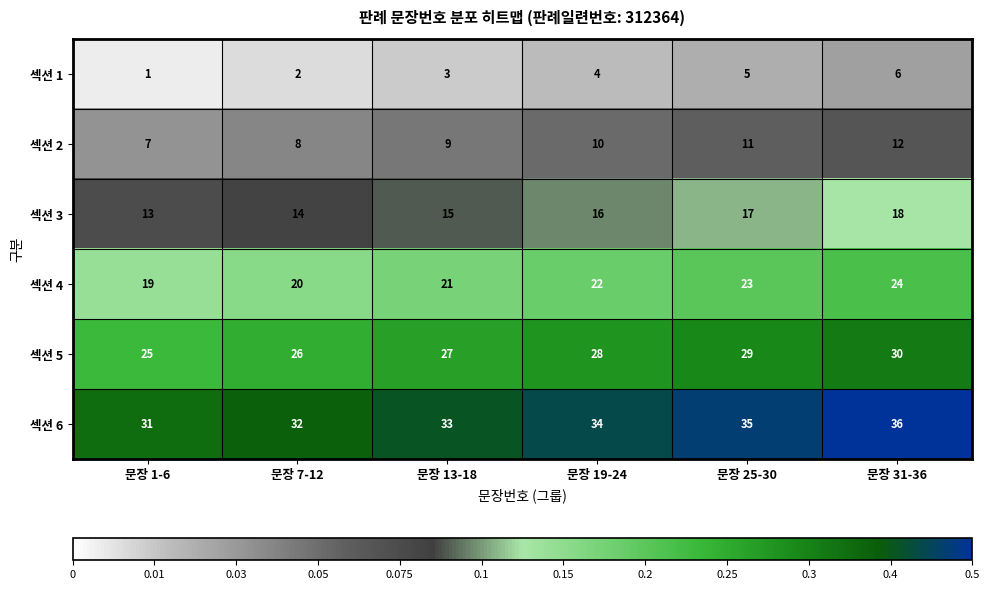

Rank the series by their maximum value, from lowest to highest.

섹션 1, 섹션 2, 섹션 3, 섹션 4, 섹션 5, 섹션 6